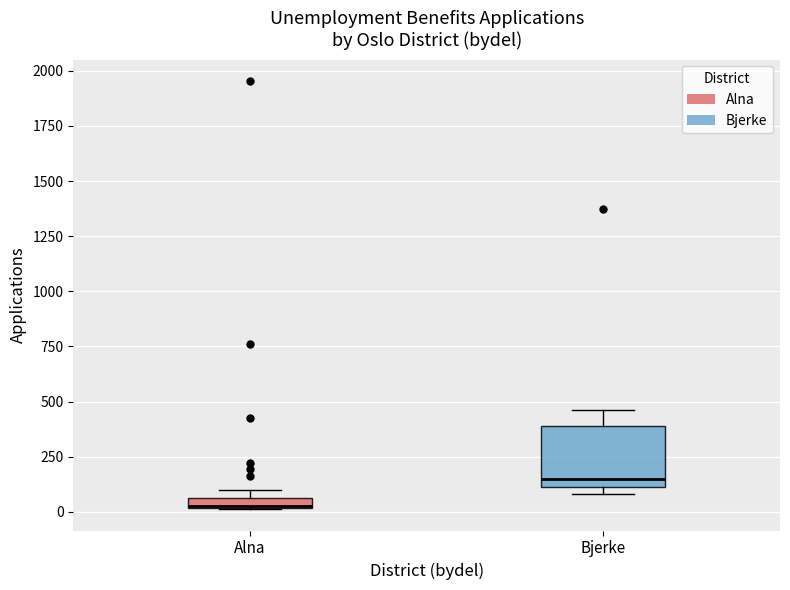

Where is the upper edge of the box for Bjerke on the y-axis? The values are not printed on the chart, so give them approximately, as read against the axis.

400